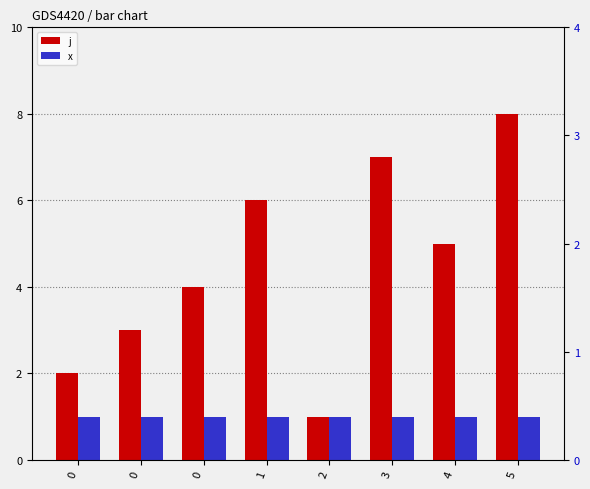

Which has a higher value, 3 or 2?

3